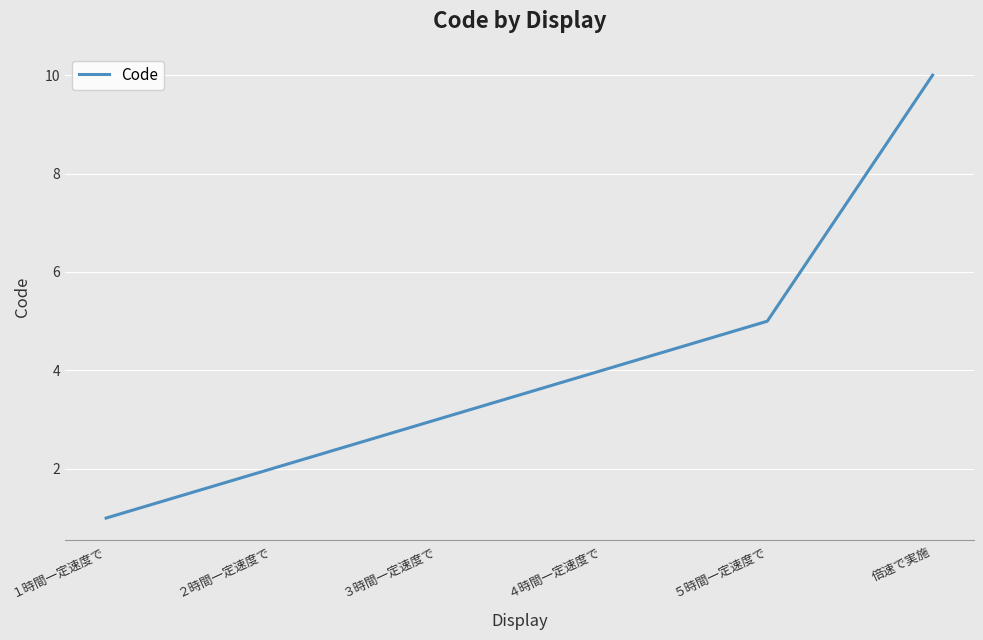

What is the smallest value displayed?

1